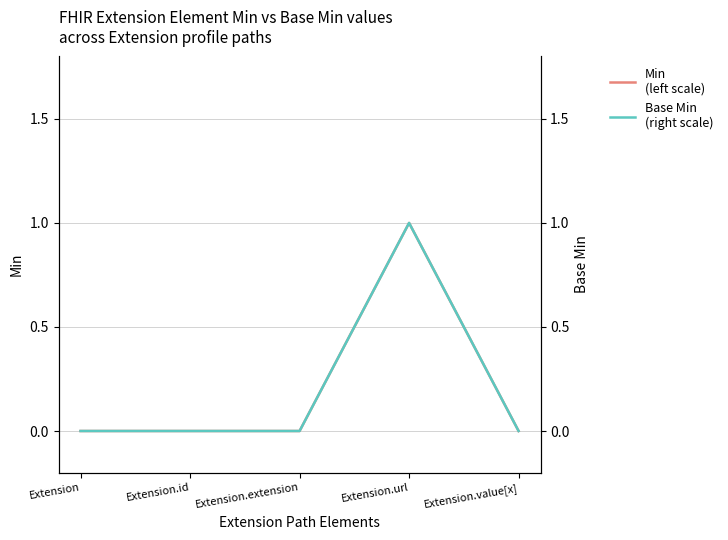

True or false: Base Min
(right scale) and Min
(left scale) cross at least once.

False